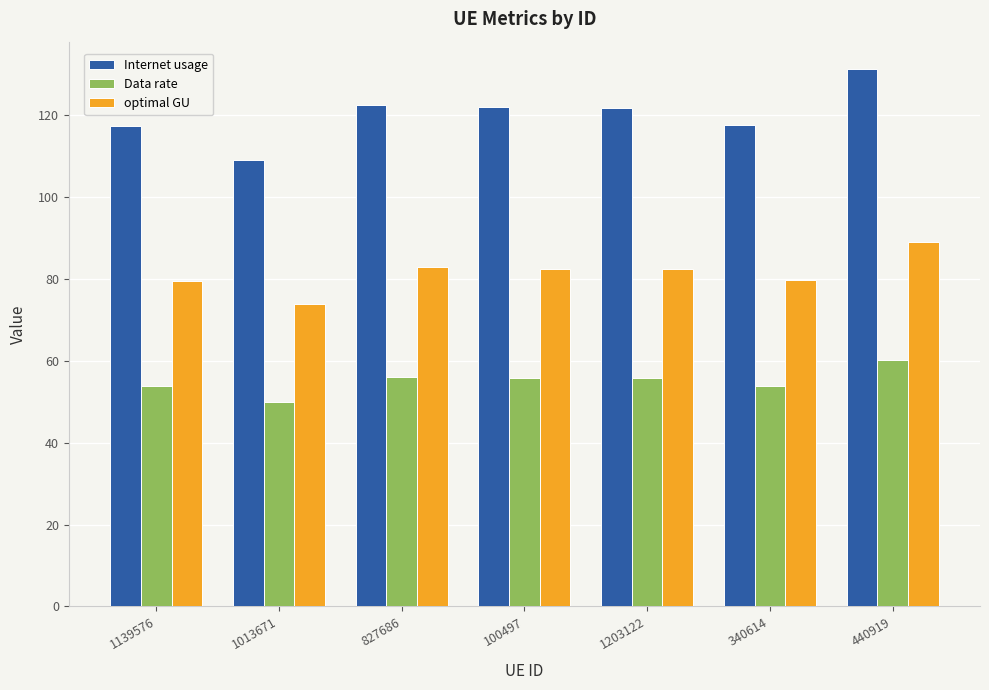

The Data rate series shows 56.1 at 827686. True or false?

True